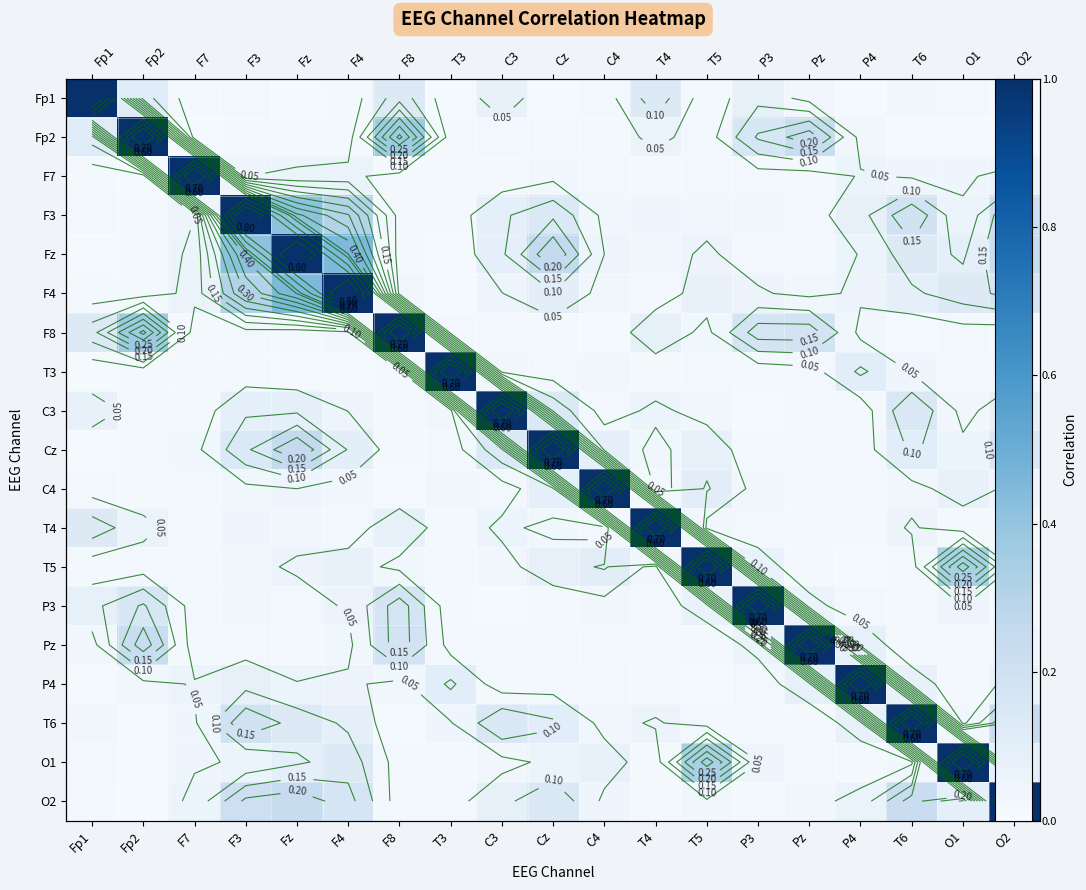

How many series are shown in this chart?

19